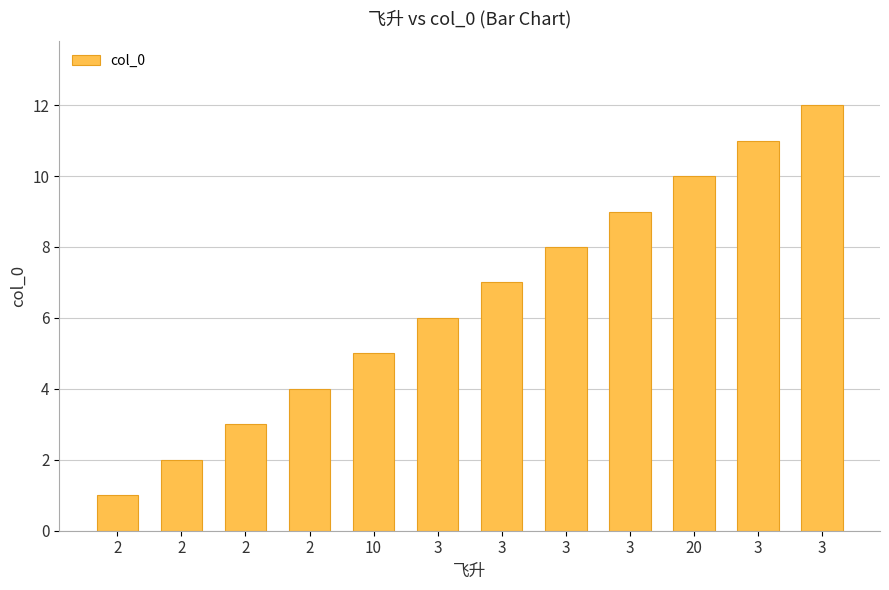

List the labels in order of value, smallest first.

2, 2, 2, 2, 10, 3, 3, 3, 3, 20, 3, 3